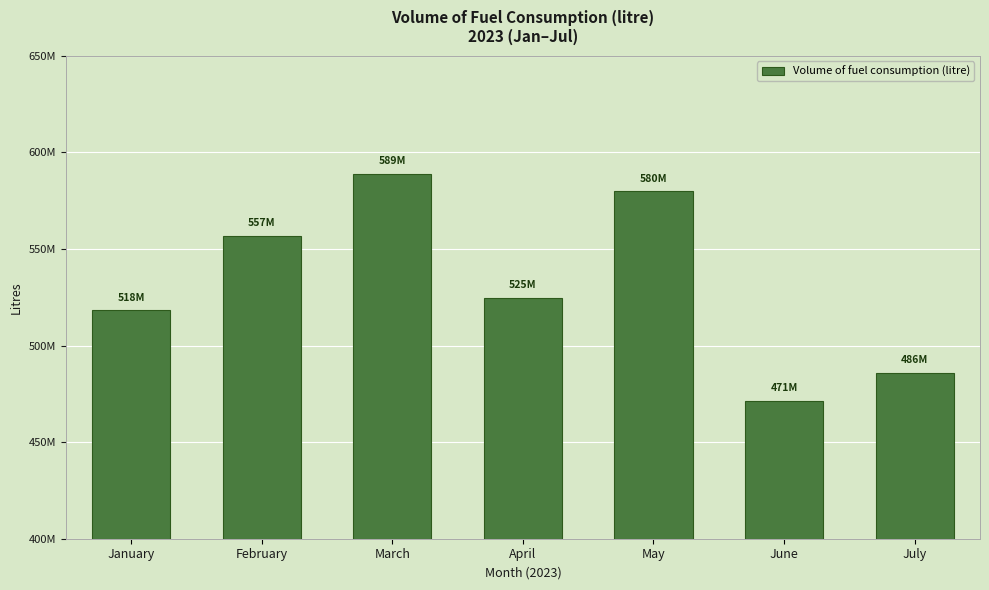

Count the number of values greater than 524796709.

3